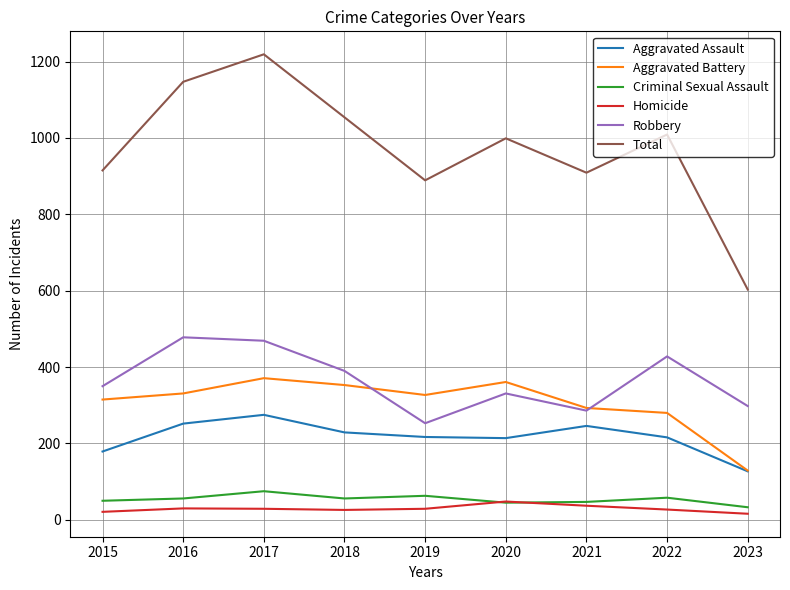

What is the sum of all Aggravated Battery values?

2760